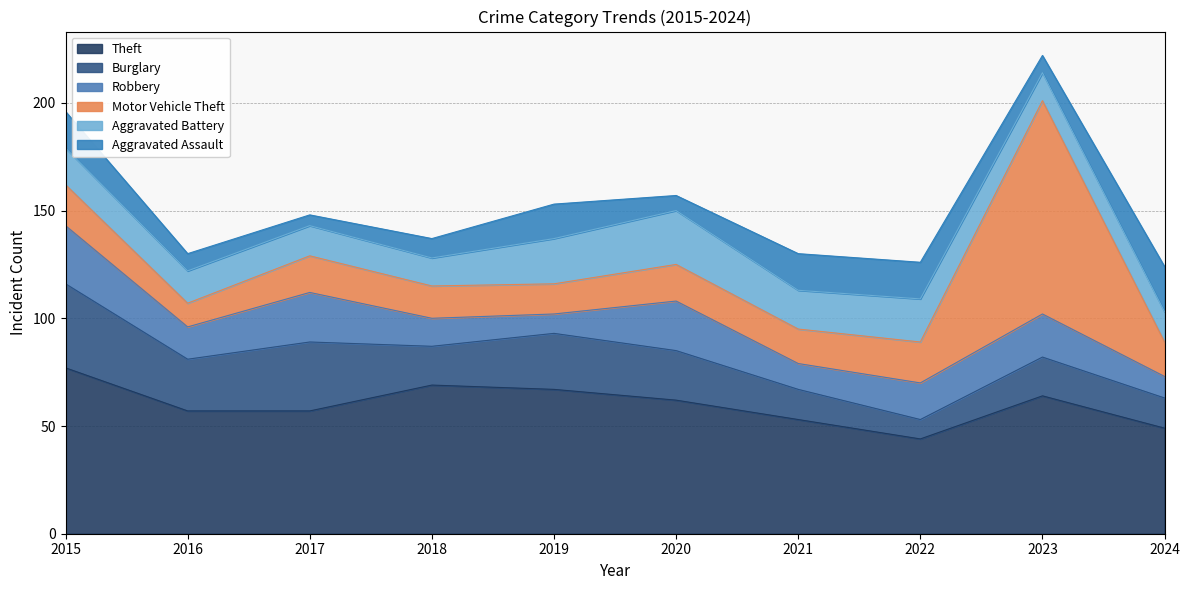

True or false: Burglary has more than 1 points higher than both neighbors.

True